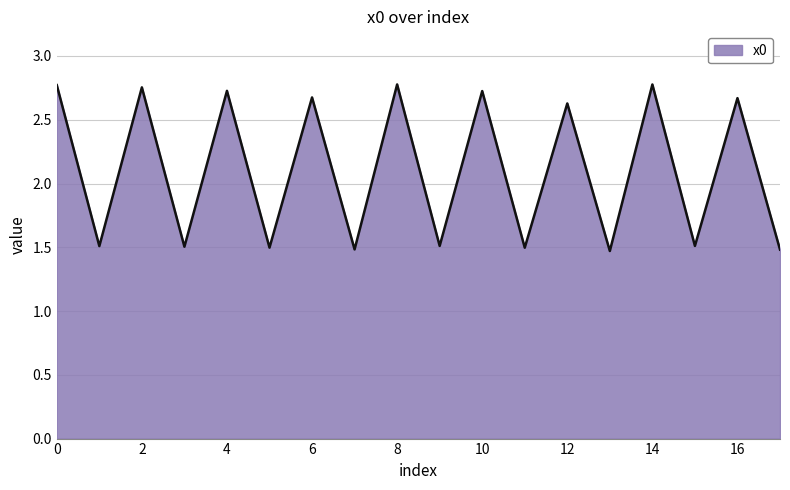

What is the smallest value displayed?

1.5